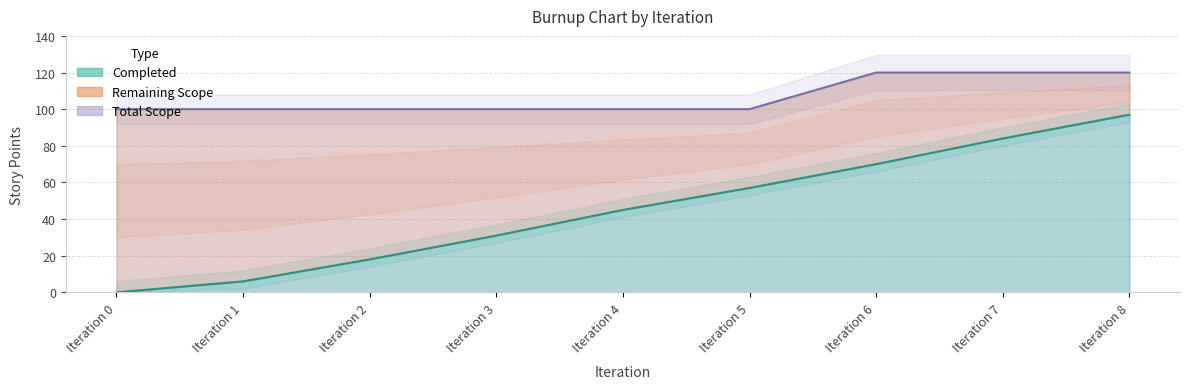

At which category is the sum across all series the highest?

Iteration 8